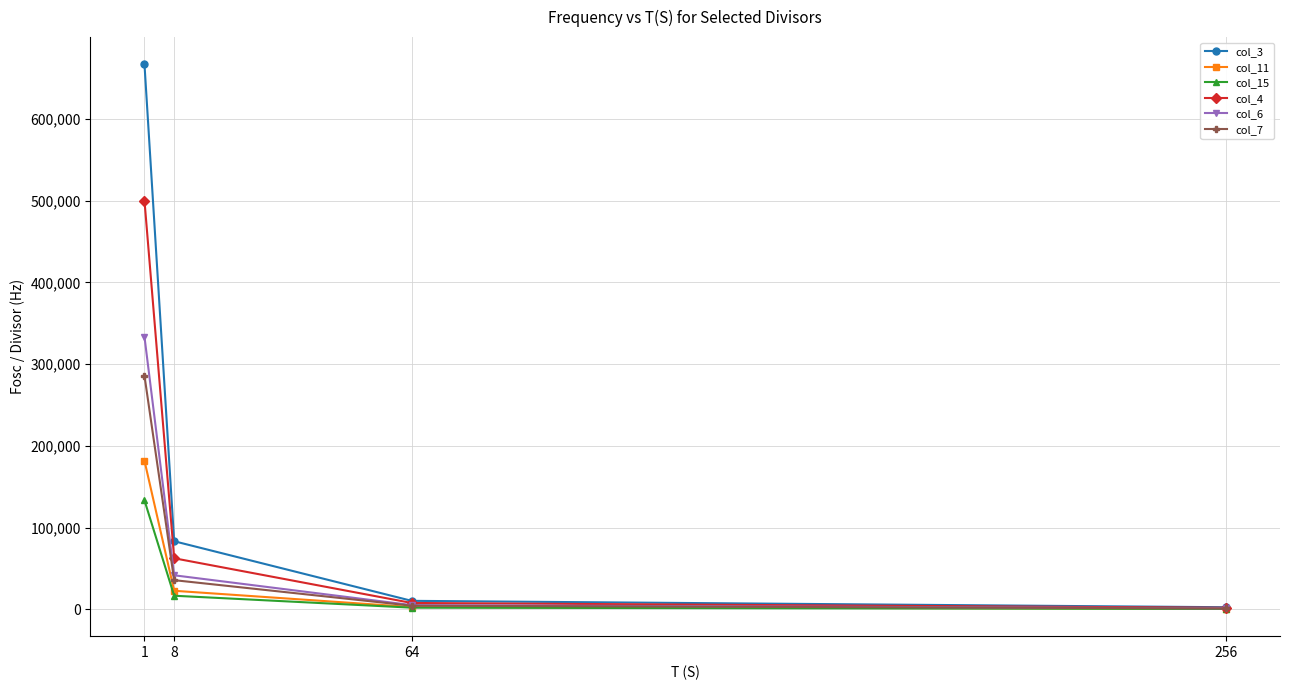

Which series has the largest range (max minus min)?

col_3